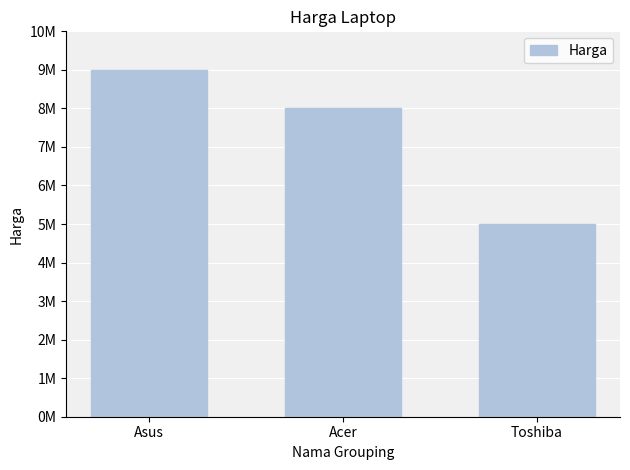

True or false: the data shows 8030418 at Toshiba.

False